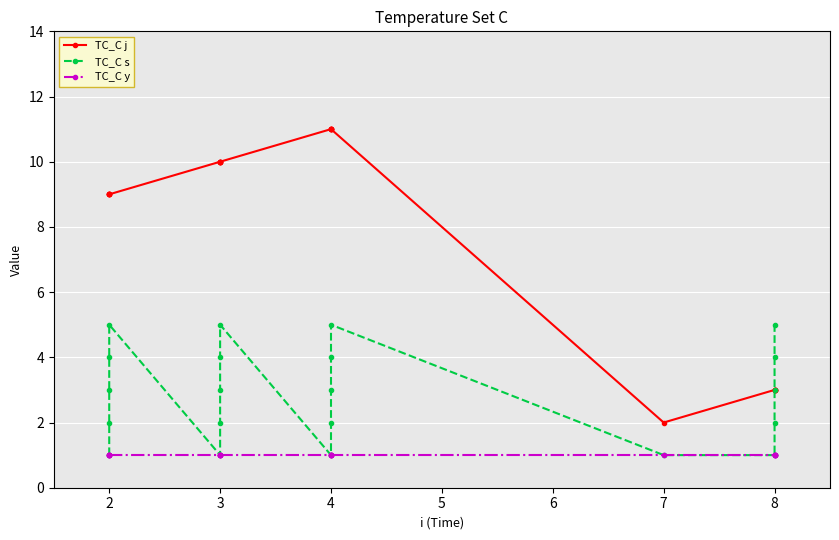

Which series changed the most between 2 and 8?

TC_C j